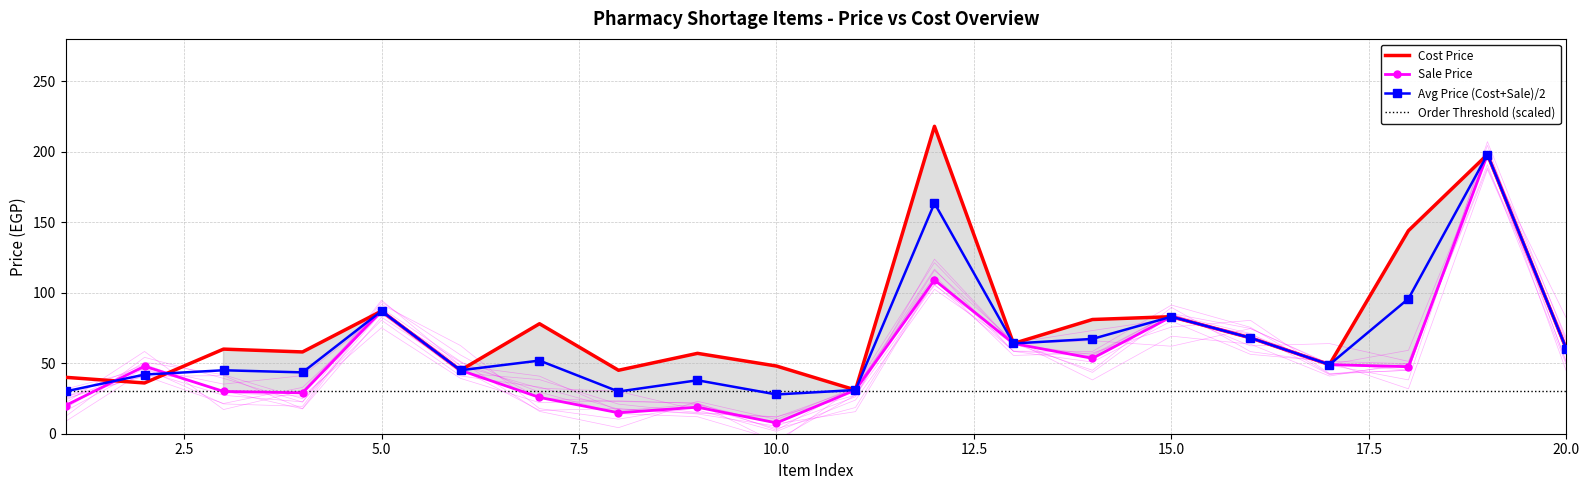

How many lines are shown in the chart?

4